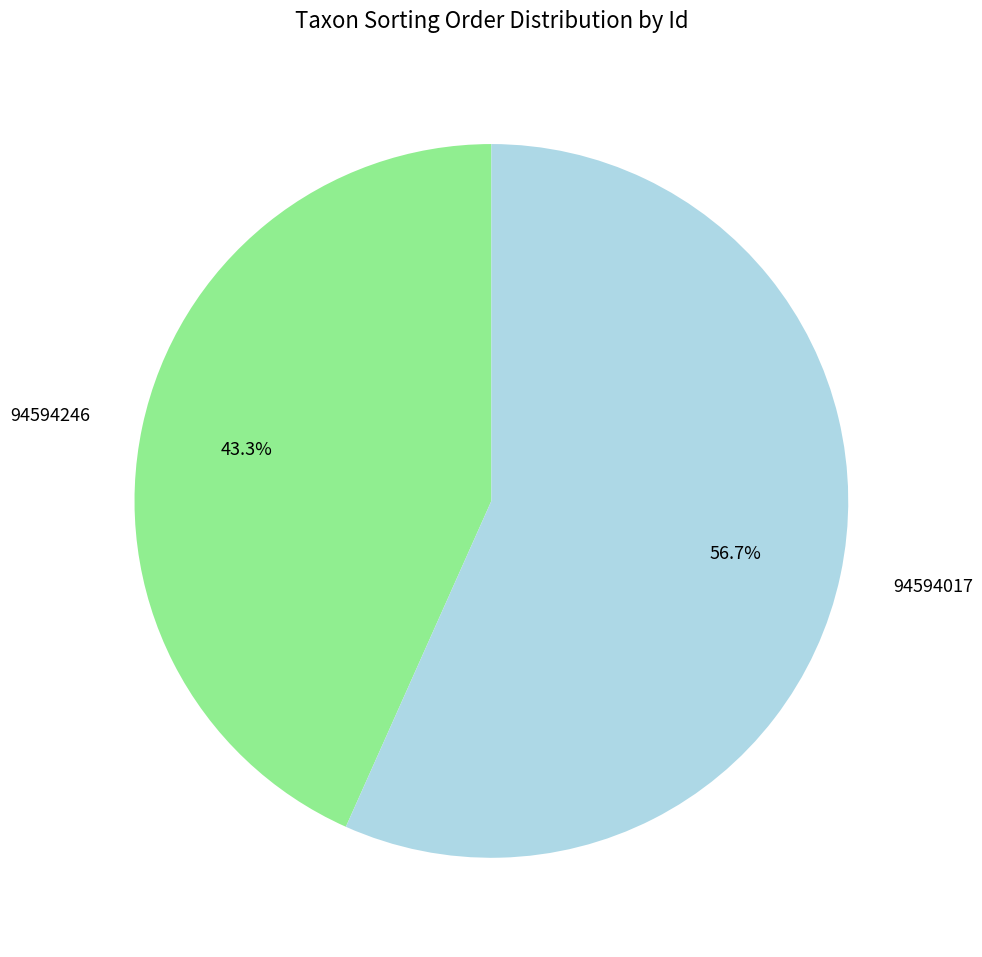

To the nearest percent, what portion does 94594246 represent?

43%